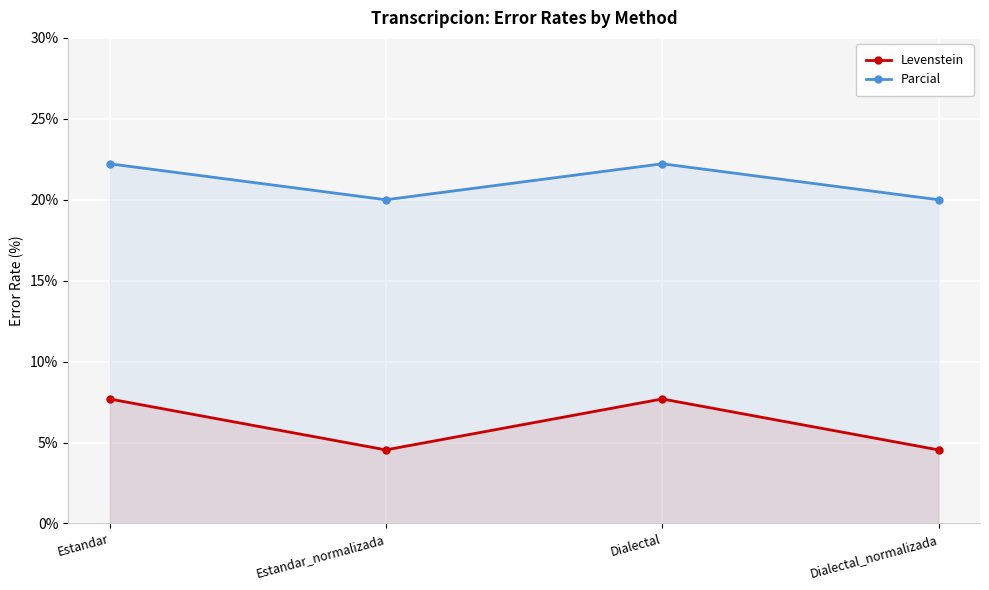

Which series has the widest spread of values?

Levenstein